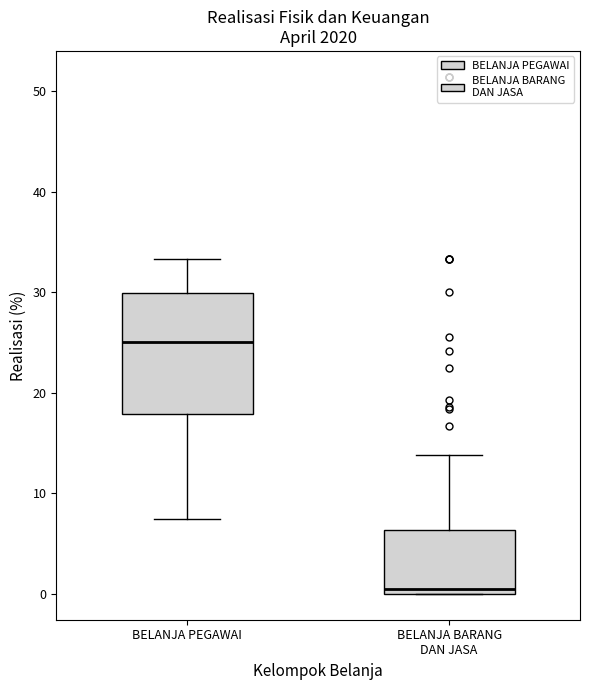

Comparing the boxes themselves (not the whiskers), which one is the tallest?

BELANJA PEGAWAI